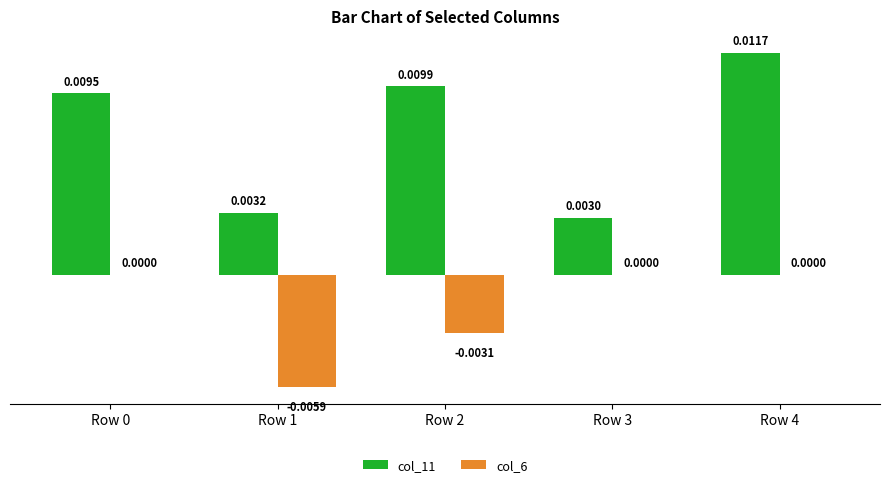

Does the chart contain stacked bars?

No